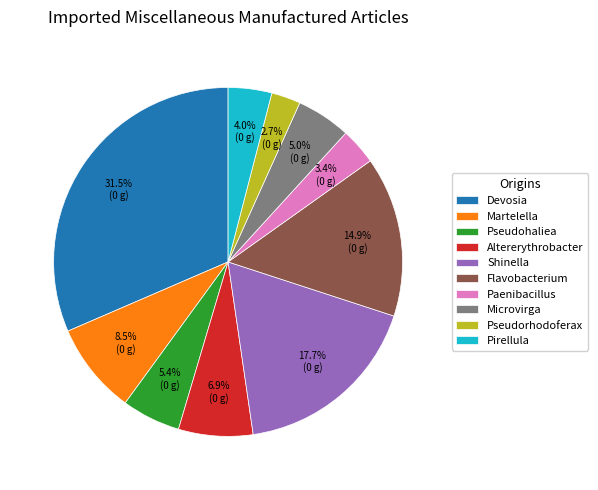

How many segments does this pie chart have?

10